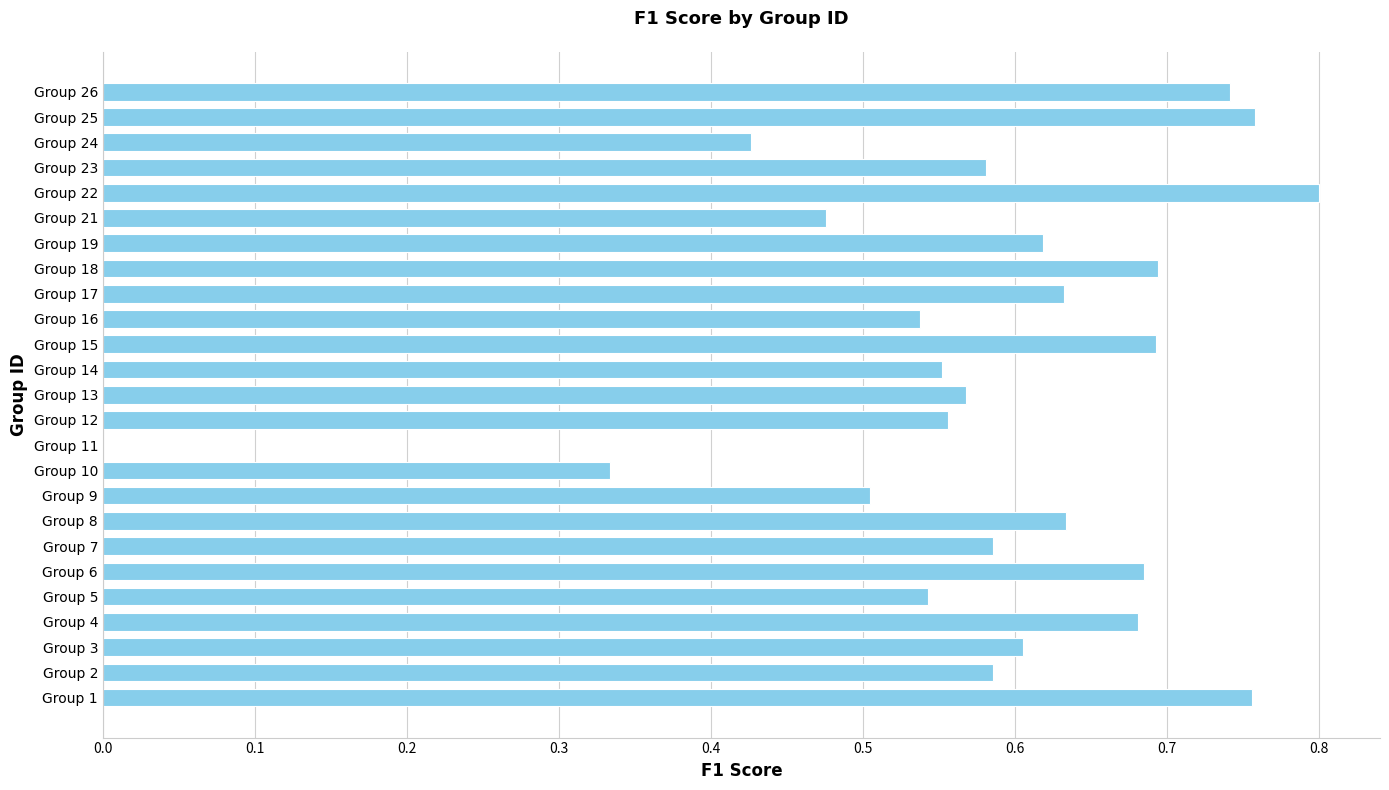

The chart shows a value of 0.7 at Group 12. True or false?

False